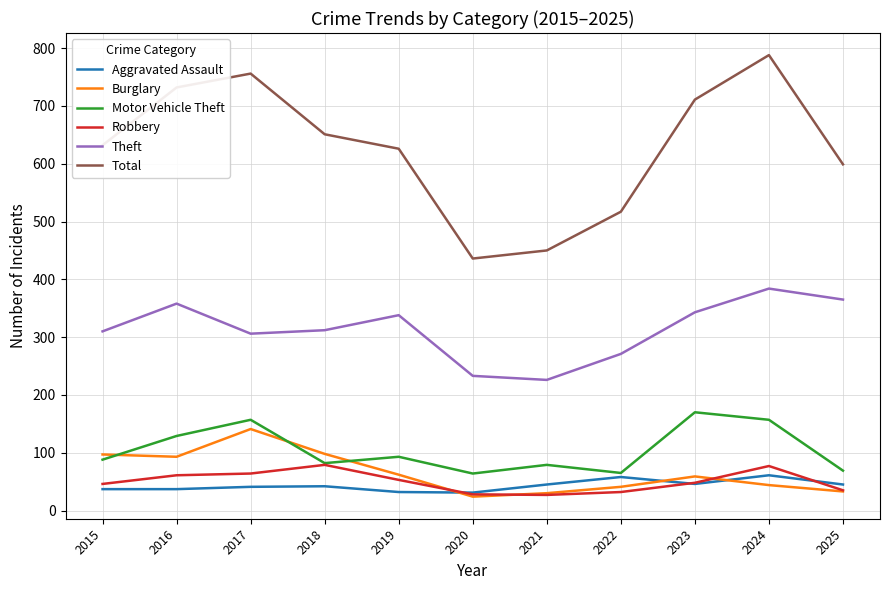

Rank the series at 2024 from lowest to highest value.

Burglary, Aggravated Assault, Robbery, Motor Vehicle Theft, Theft, Total